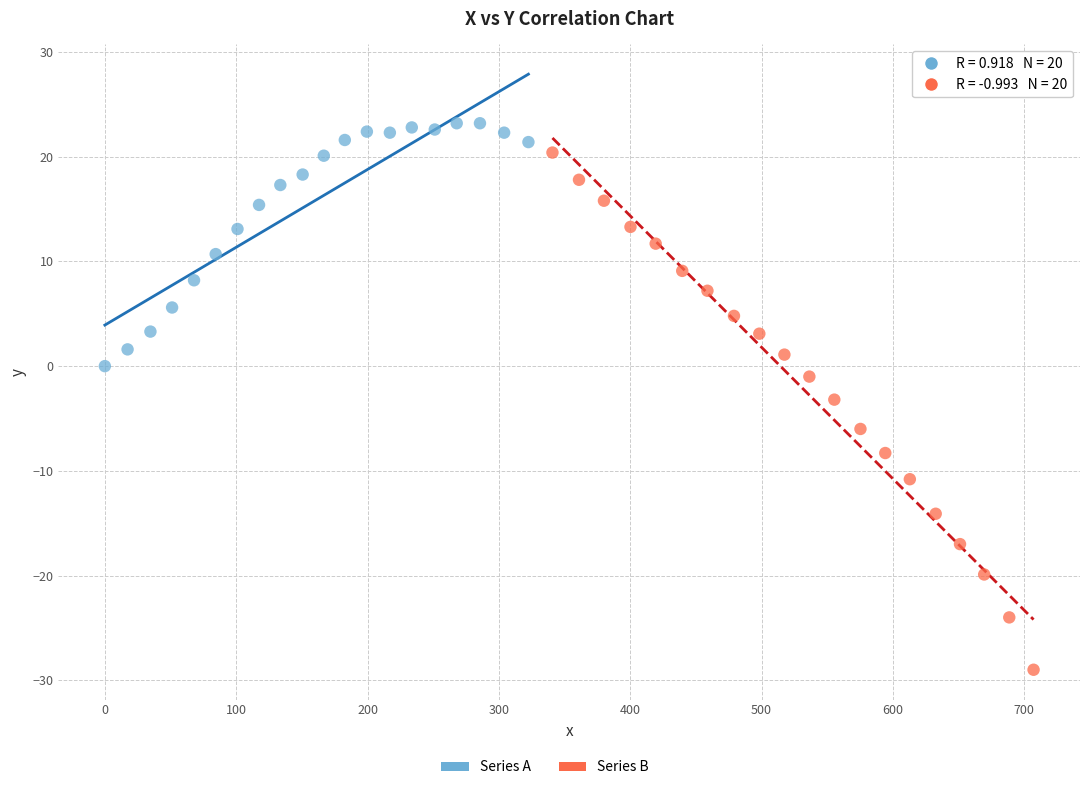

Which series has the widest spread of Y values?

Series B